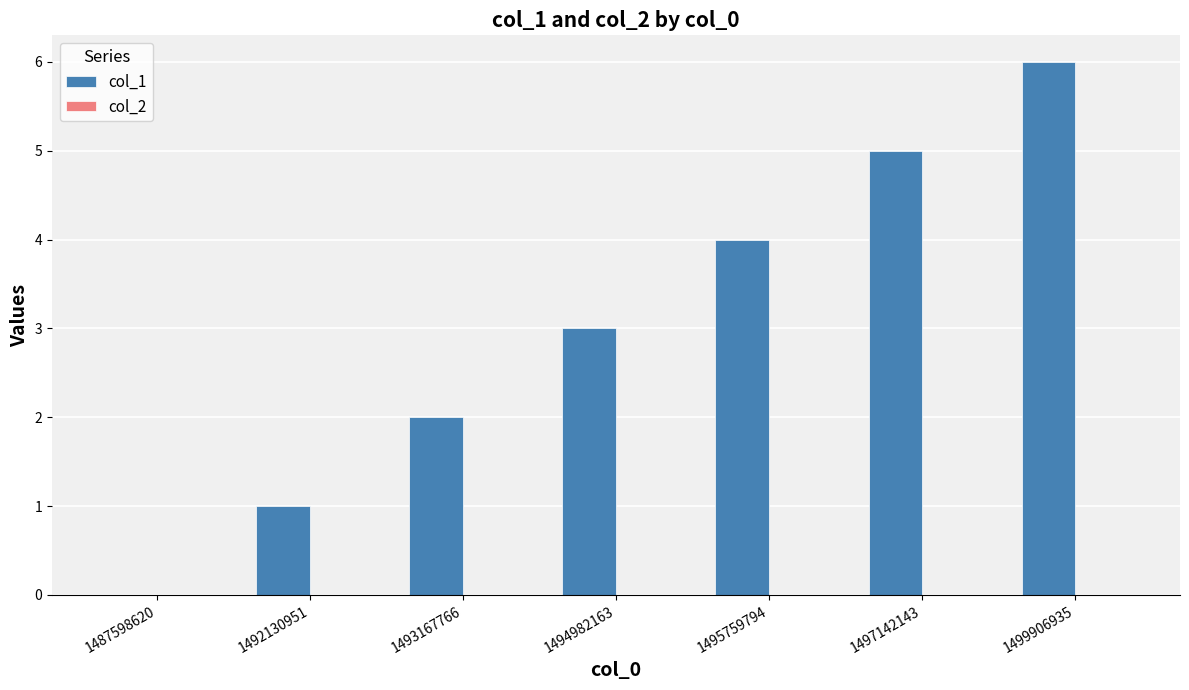

What is the approximate value at 1494982163?

3